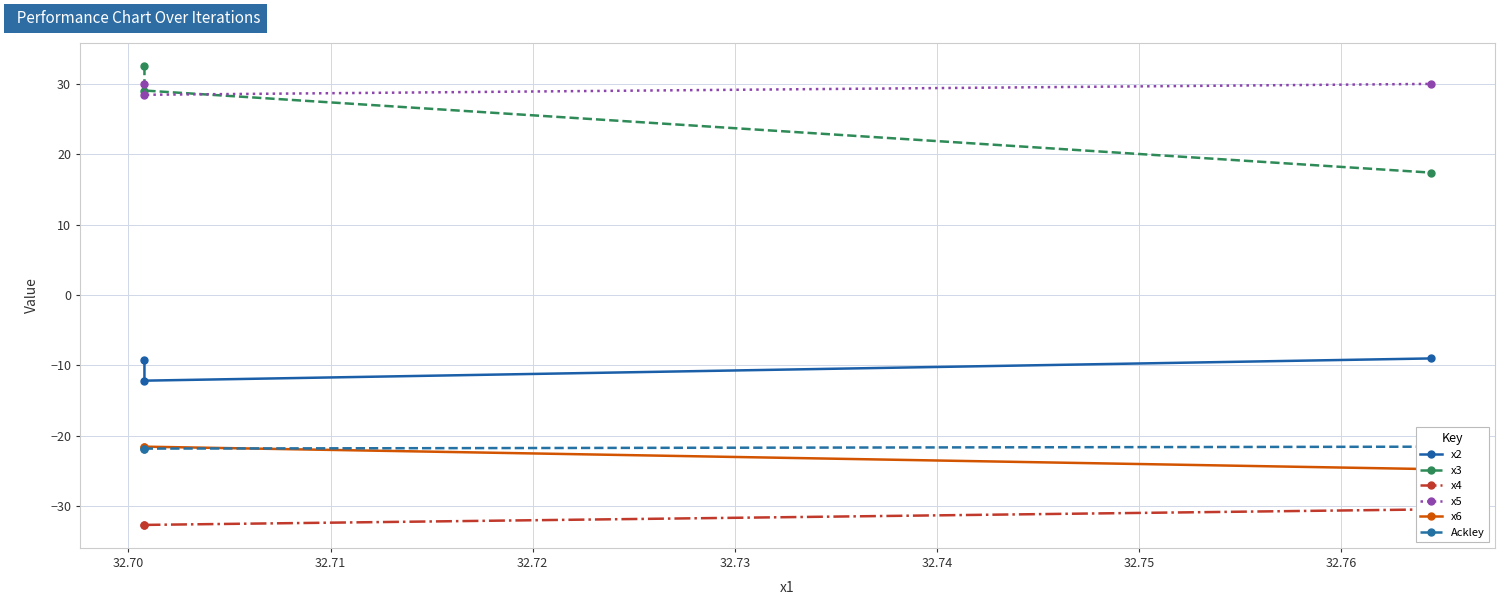

How many lines are shown in the chart?

6